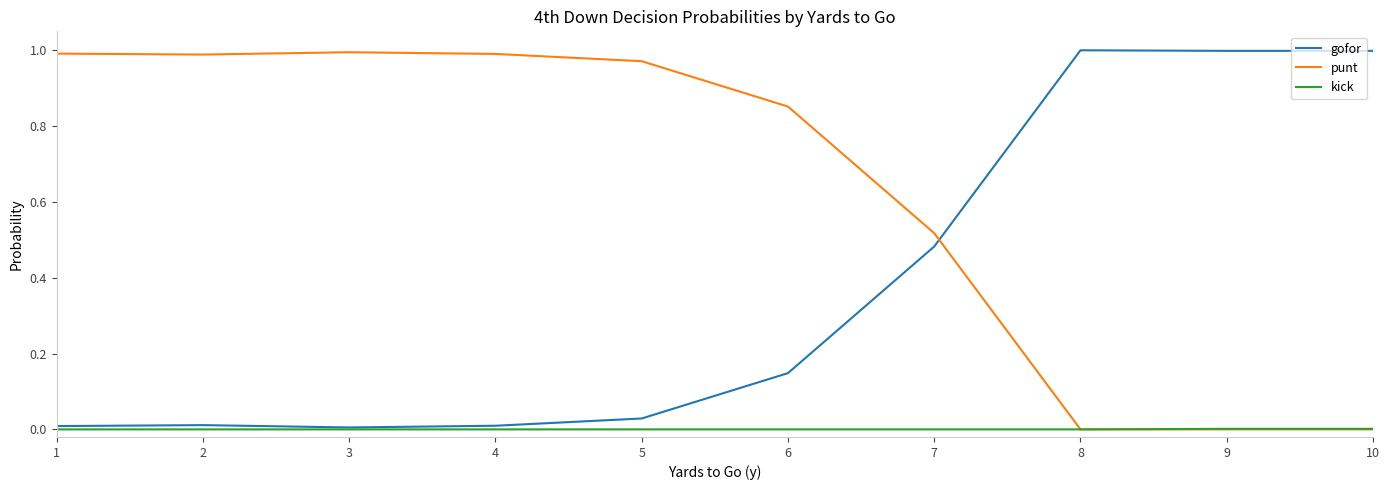

True or false: punt and gofor cross at least once.

True